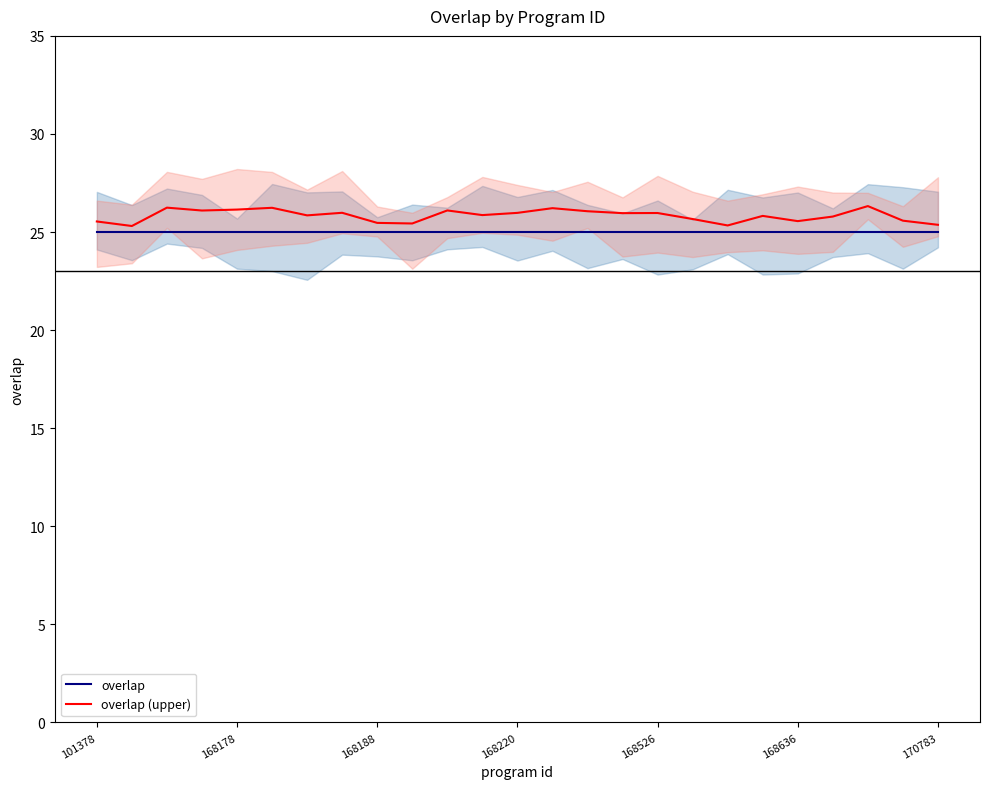

In overlap (upper), how many points are lower than both neighbors (excluding endpoints)?

8